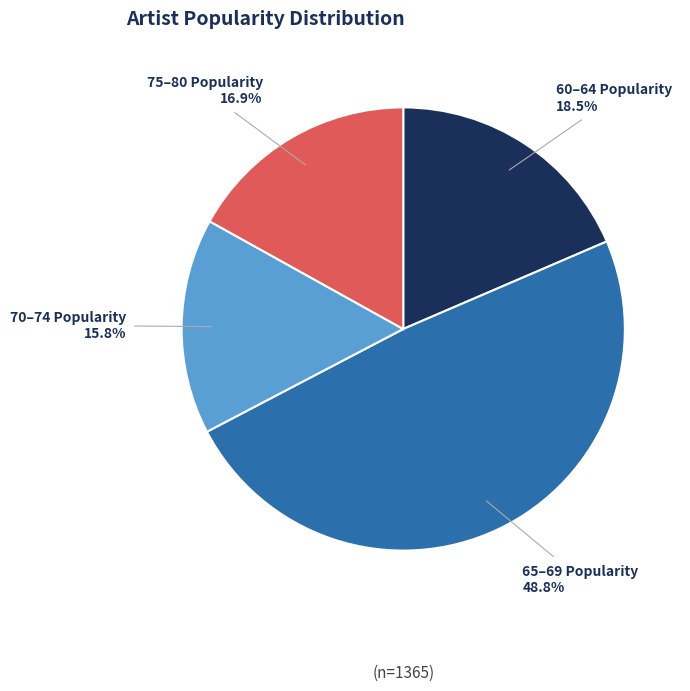

Between 60–64 Popularity and 65–69 Popularity, which is larger?

65–69 Popularity